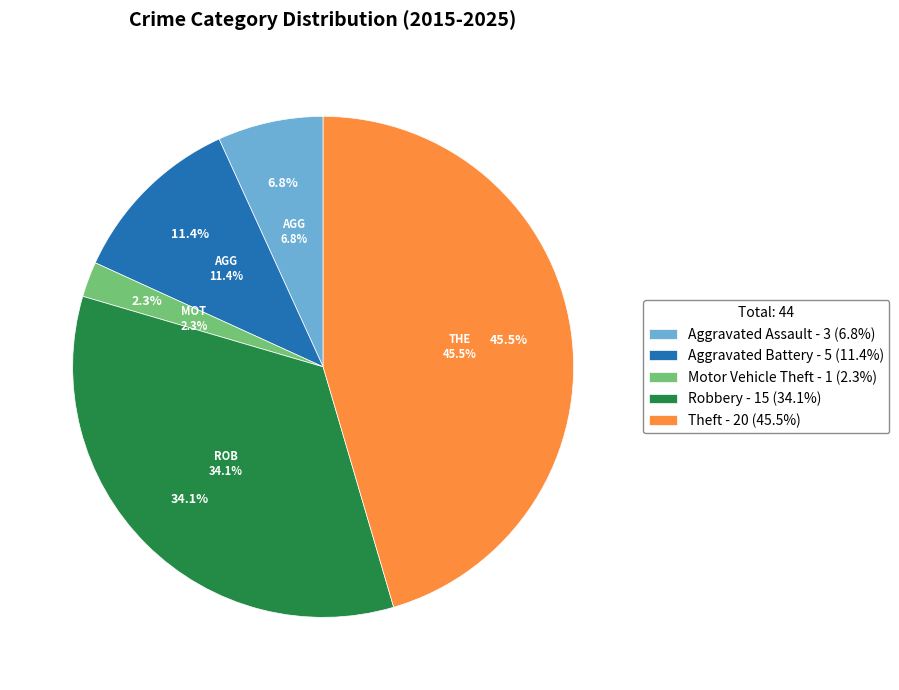

Between Robbery and Aggravated Assault, which is larger?

Robbery